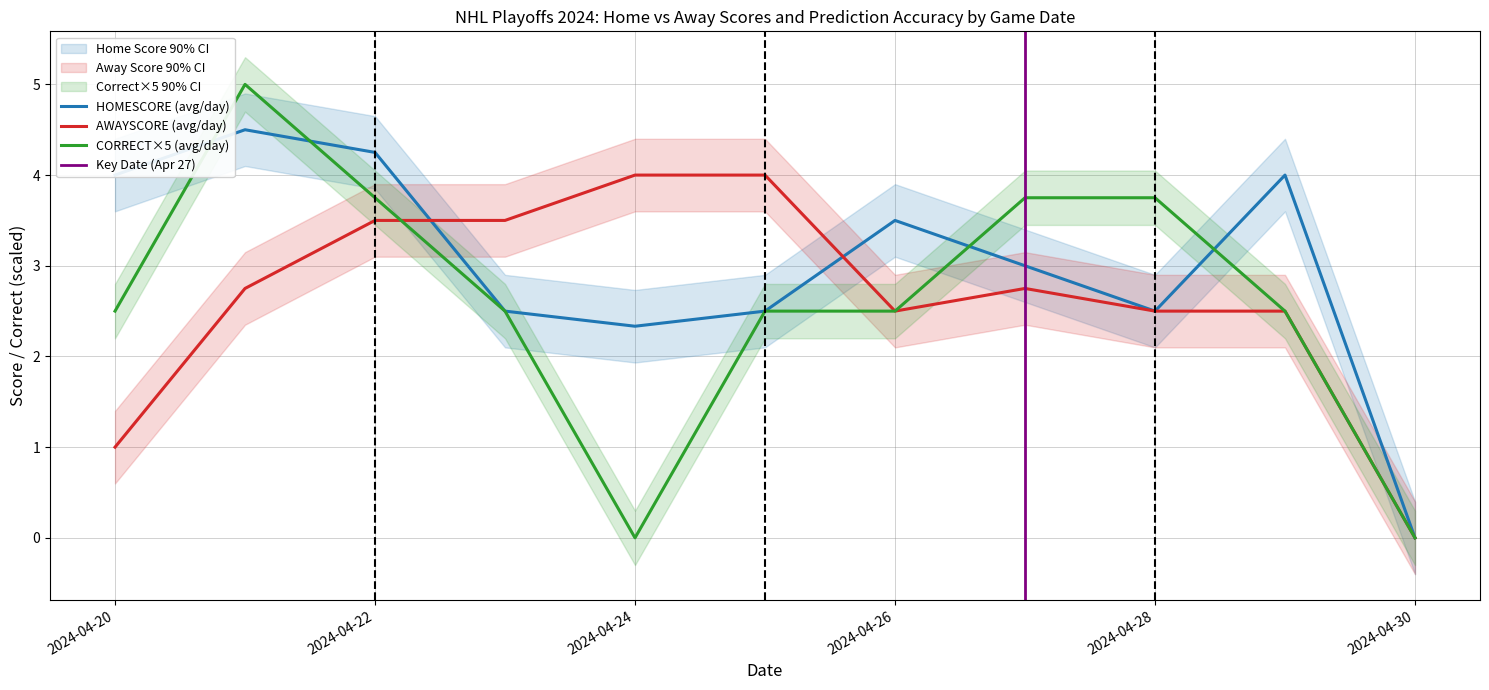

At which category does the chart reach its minimum across all series?

30